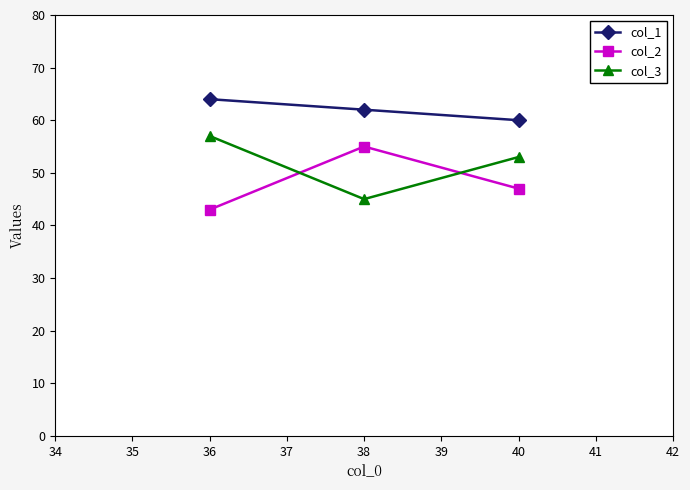

Reading left to right, list all the values displayed in this chart.

col_1: 36=64	38=62	40=60
col_2: 36=43	38=55	40=47
col_3: 36=57	38=45	40=53